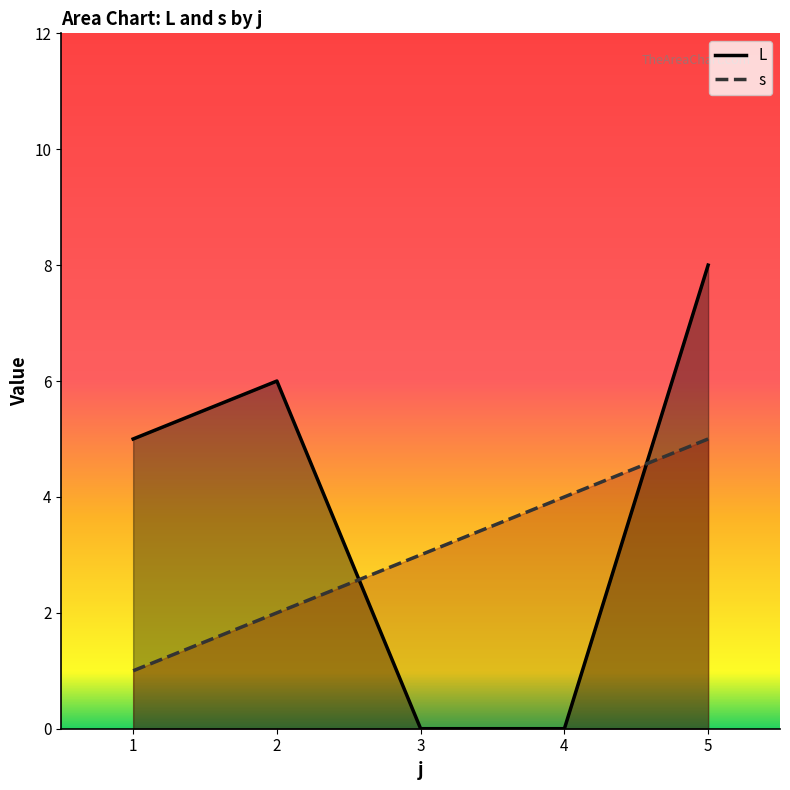

Does the chart display data point markers on the line(s)?

No